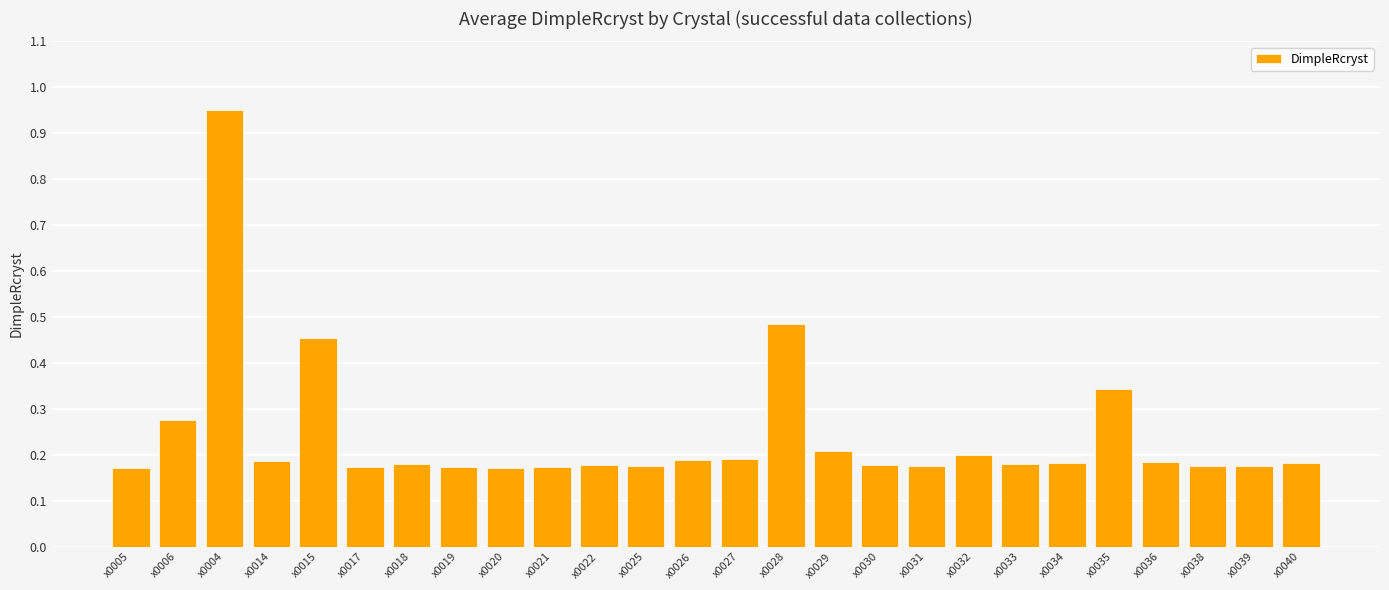

How many bars are there in total?

26